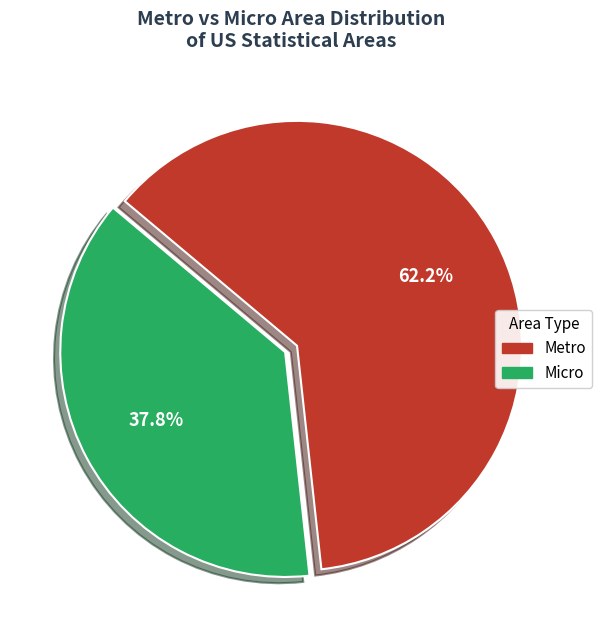

Do Metro and Micro together represent more than half of the pie?

Yes